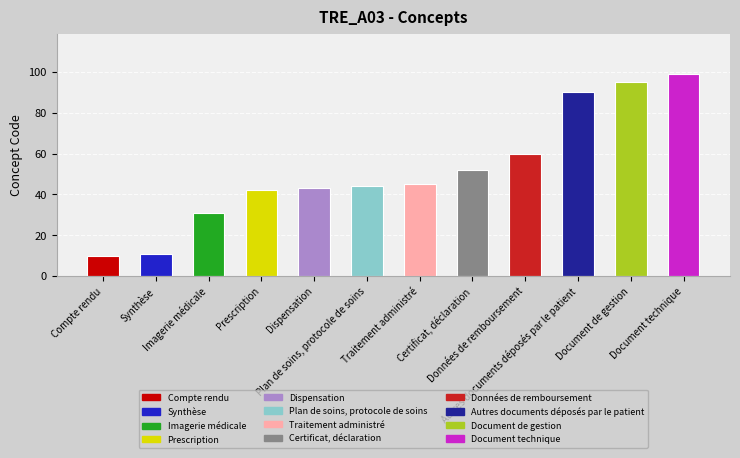

Rank the categories by value from lowest to highest.

Compte rendu, Synthèse, Imagerie médicale, Prescription, Dispensation, Plan de soins, protocole de soins, Traitement administré, Certificat, déclaration, Données de remboursement, Autres documents déposés par le patient, Document de gestion, Document technique